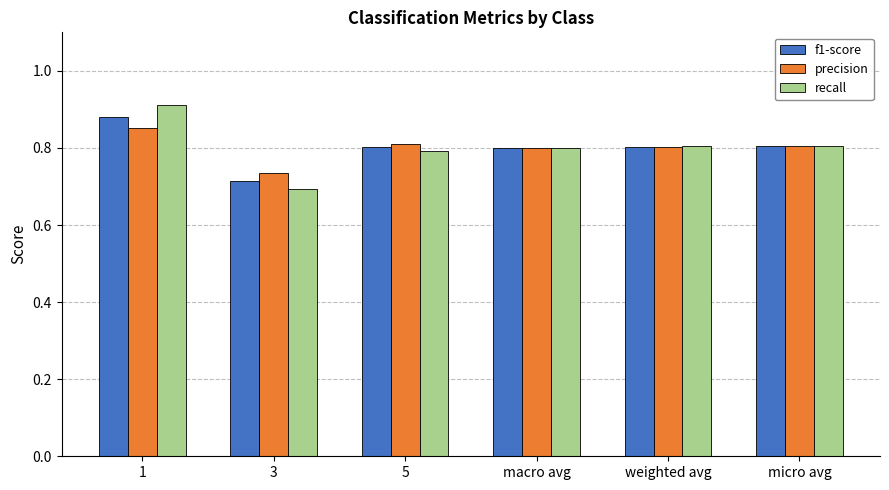

At which label does precision reach its minimum?

3